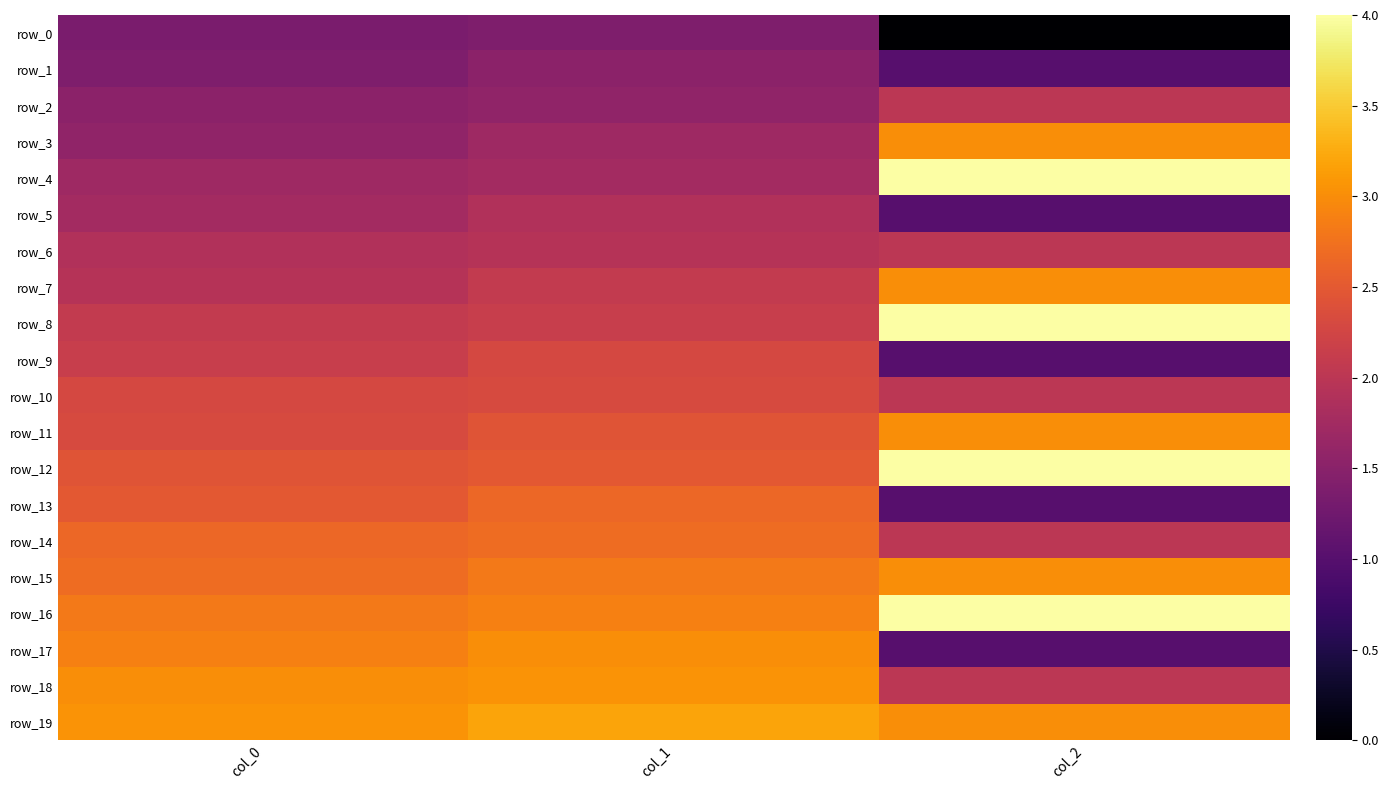

The value of row_2 at col_1 is 0.9. True or false?

False